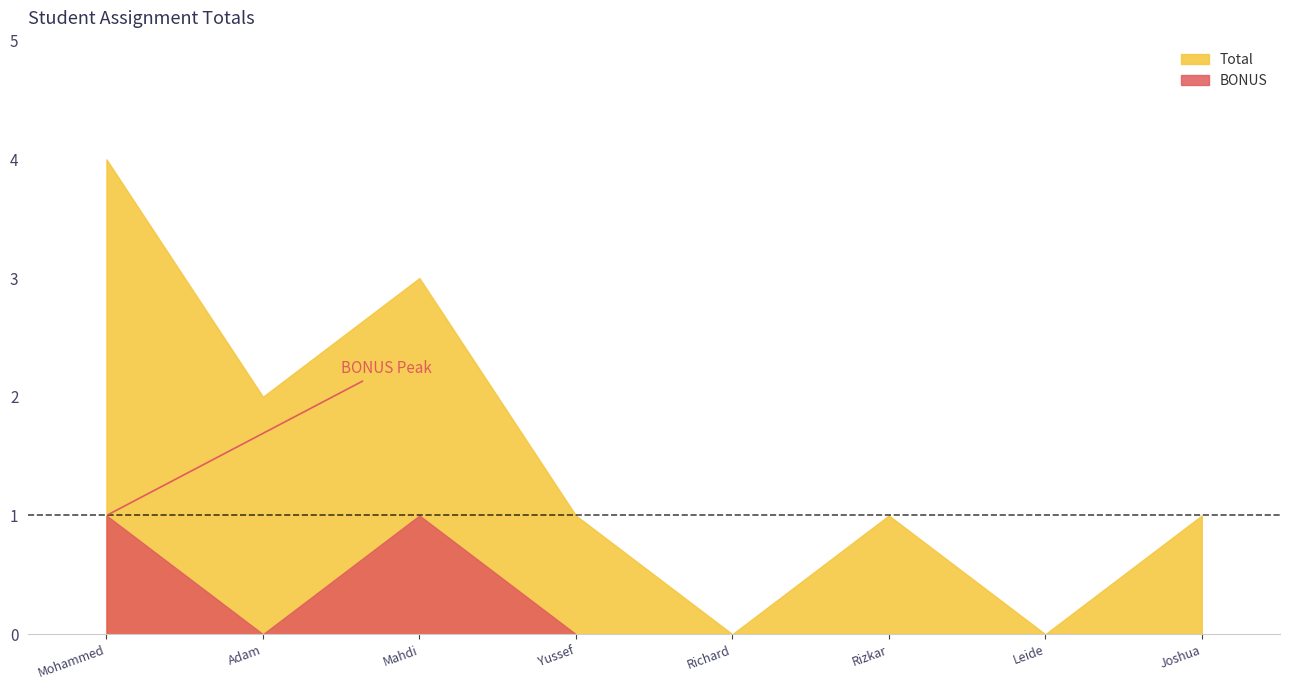

What position from the left is Leide Manuel Soares?

7